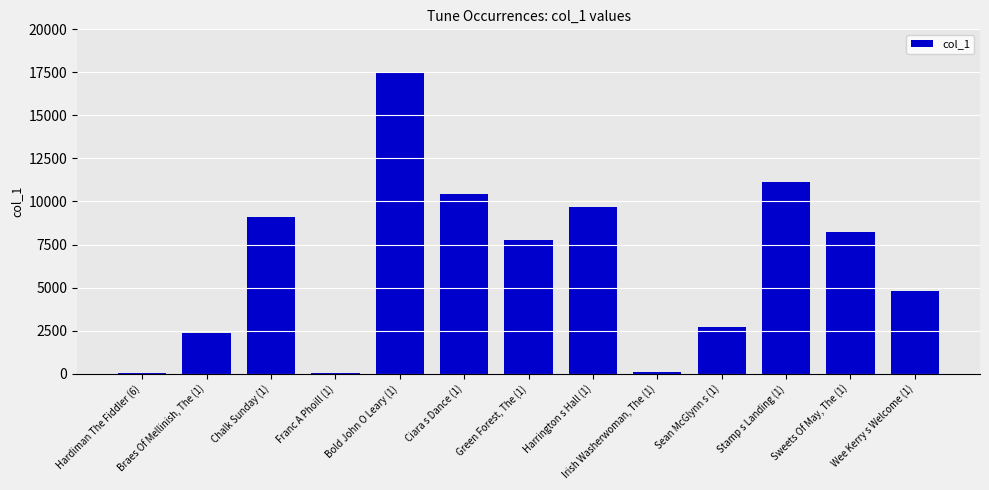

Is it true that the value at Wee Kerry s Welcome (1) is 4790?

True